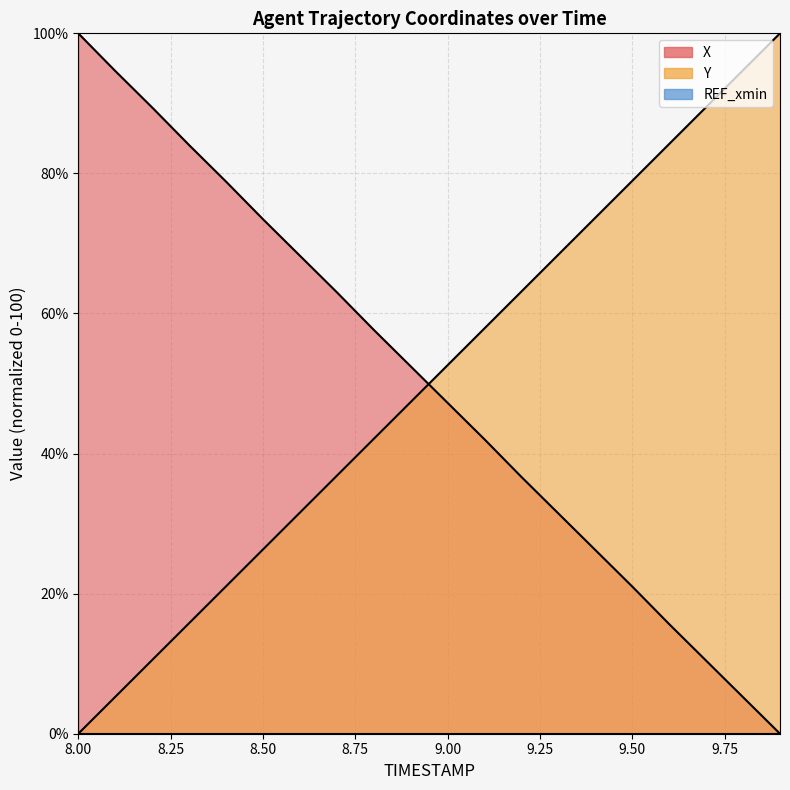

How many times do X and Y cross each other?

1